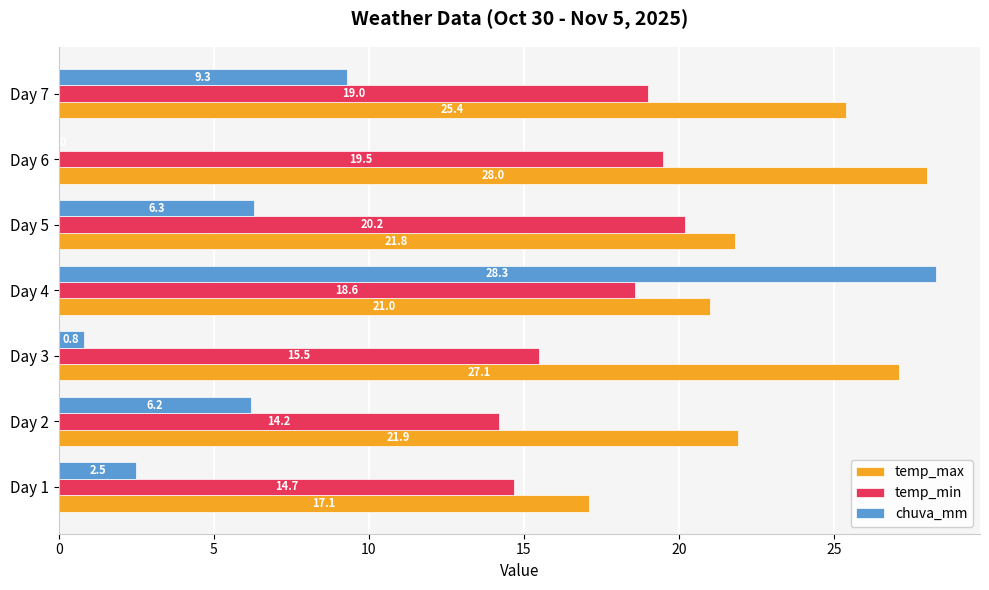

True or false: chuva_mm has a value of 2.5 at Day 1.

True